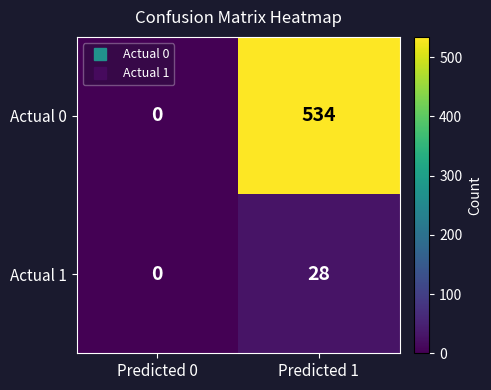

How many distinct data groups are displayed?

2